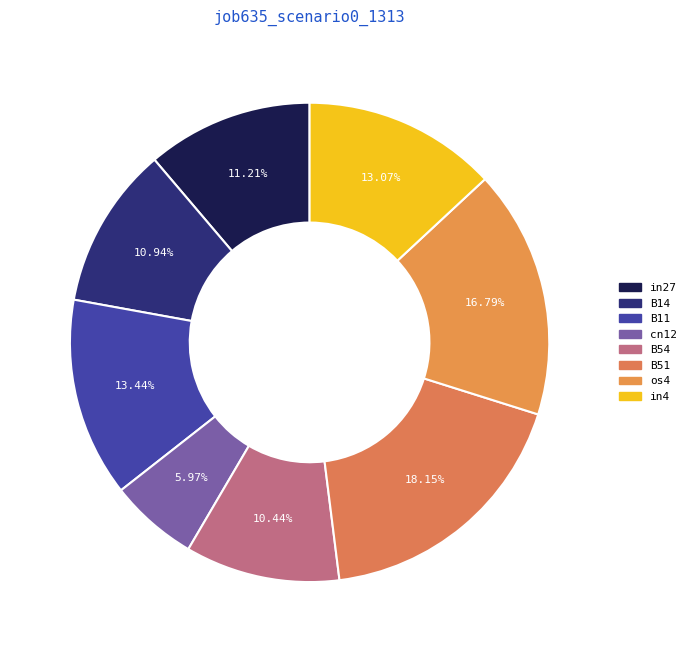

True or false: os4 accounts for 11% of the total.

False